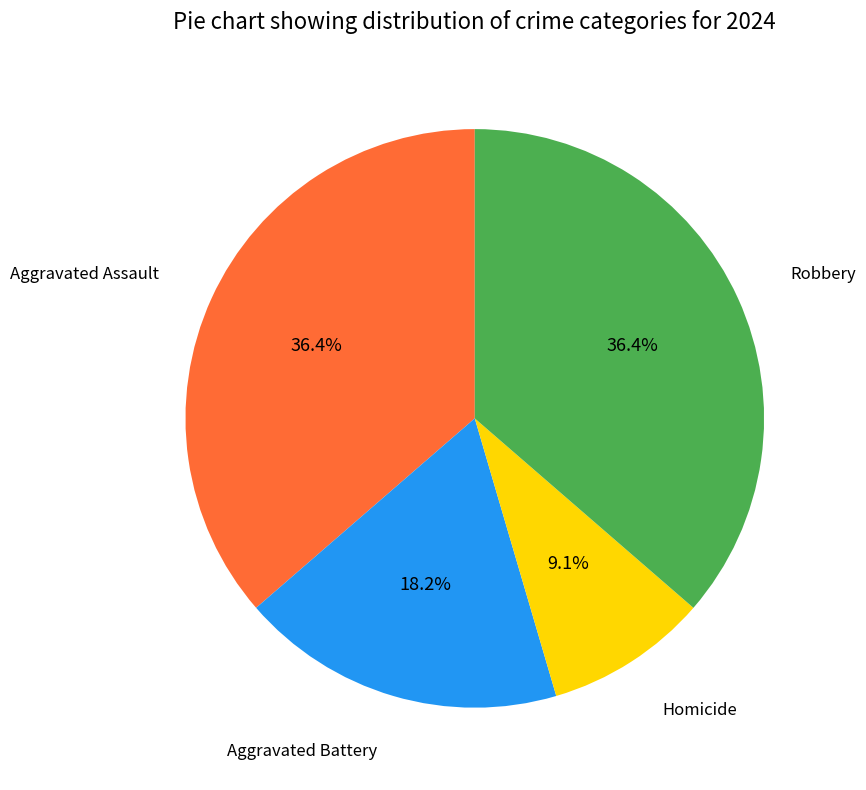

What is the total percentage of Aggravated Assault and Homicide?

45.5%